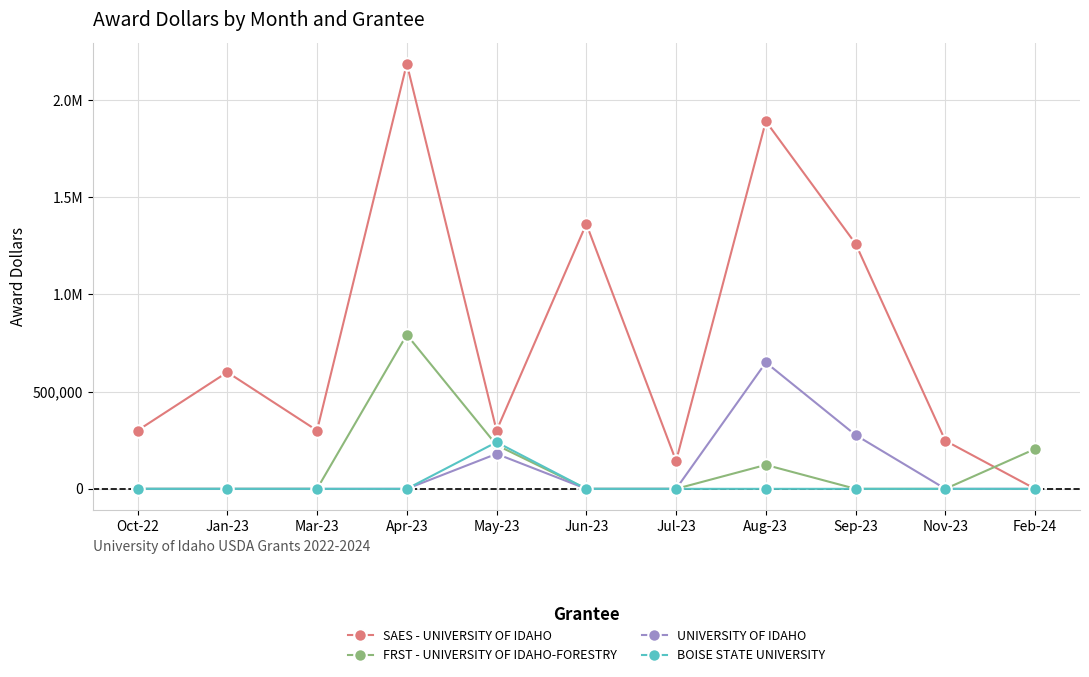

What are all the series names shown in the legend?

SAES - UNIVERSITY OF IDAHO, FRST - UNIVERSITY OF IDAHO-FORESTRY, UNIVERSITY OF IDAHO, BOISE STATE UNIVERSITY